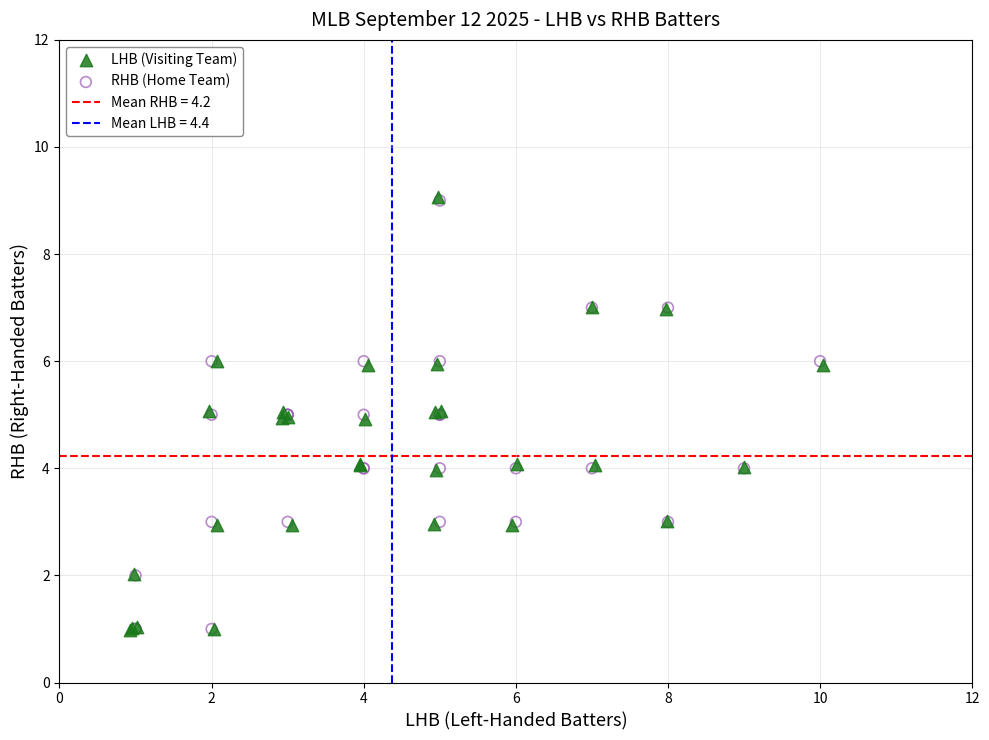

Which series has the widest spread of Y values?

LHB (Visiting Team)